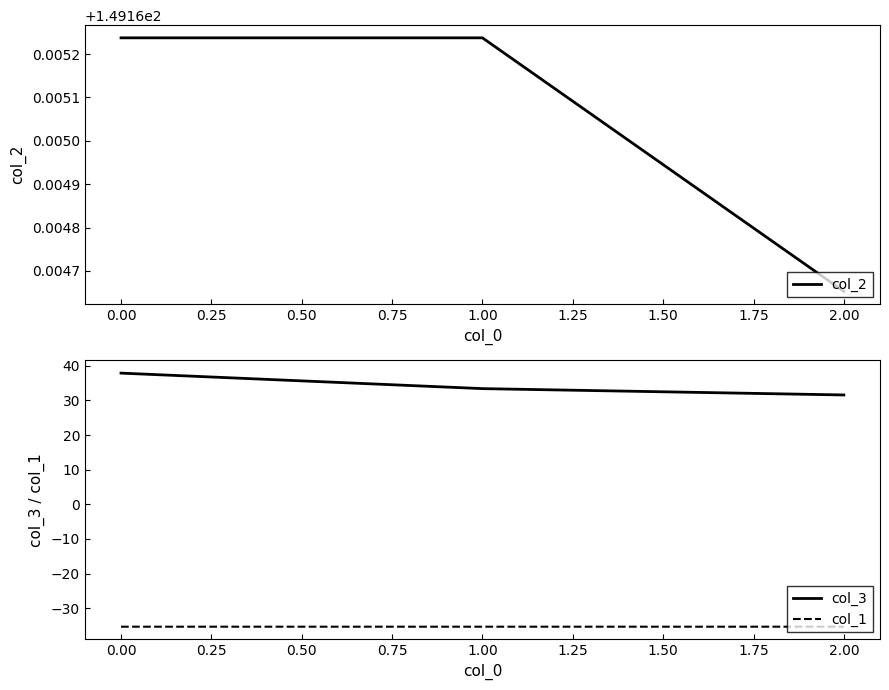

List the series in order of their overall mean, highest first.

col_2, col_3, col_1